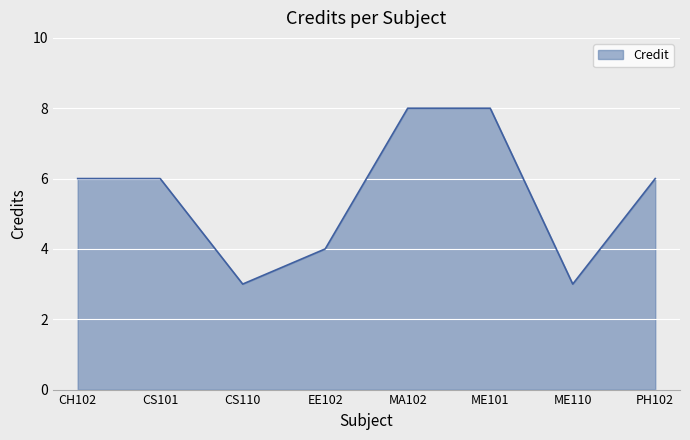

Does the chart display data point markers on the line(s)?

No